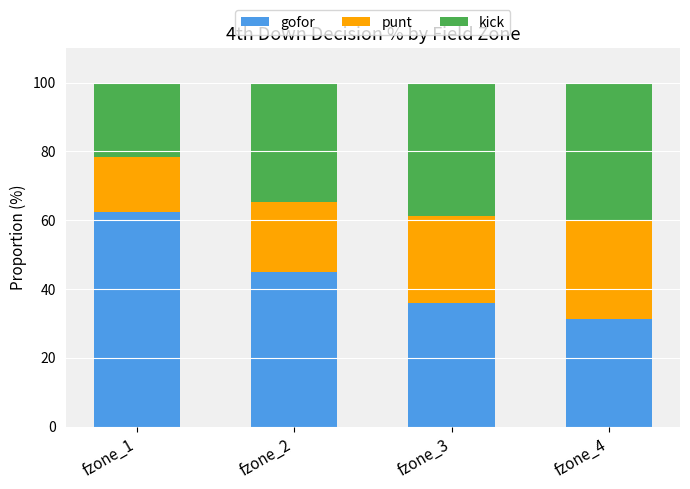

What is the total value across all series at fzone_4?

100.0